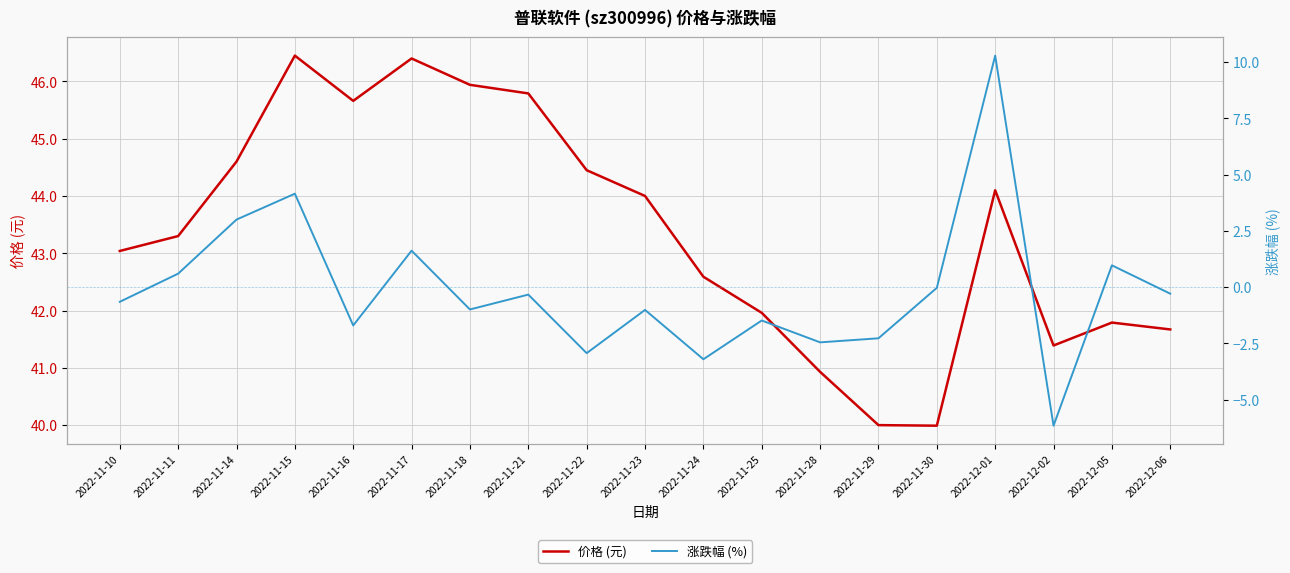

How many lines are shown in the chart?

2